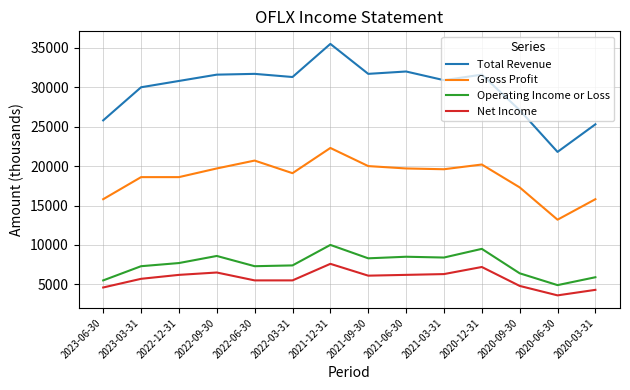

What is the difference between the maximum and minimum values in the Gross Profit series?

9100